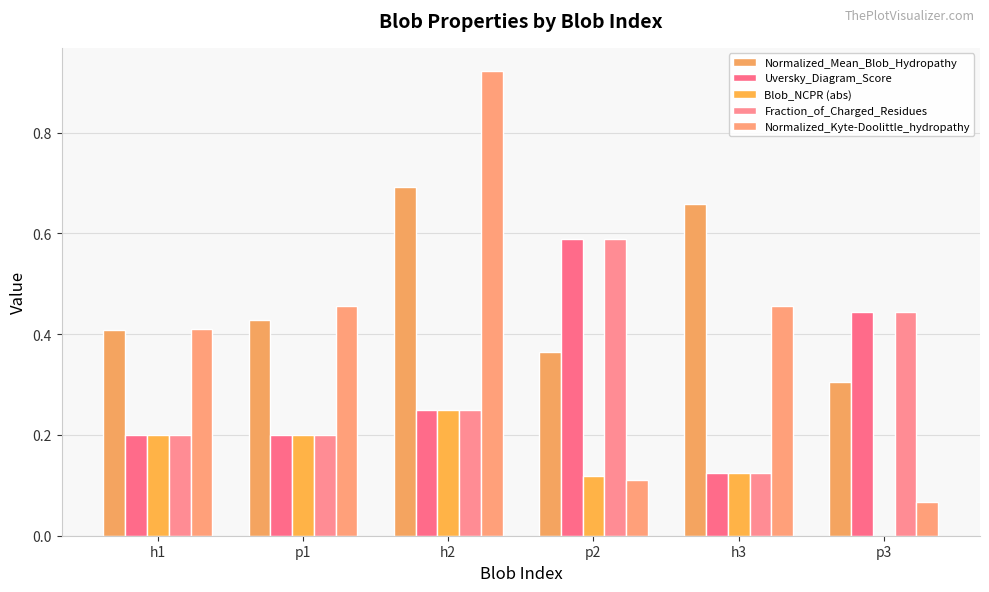

Are the bars grouped side by side (vs. stacked)?

Yes